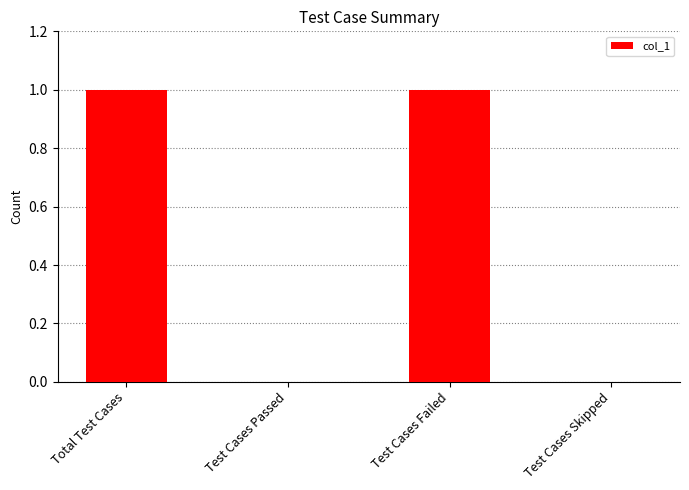

True or false: the data shows 0 at Test Cases Failed.

False